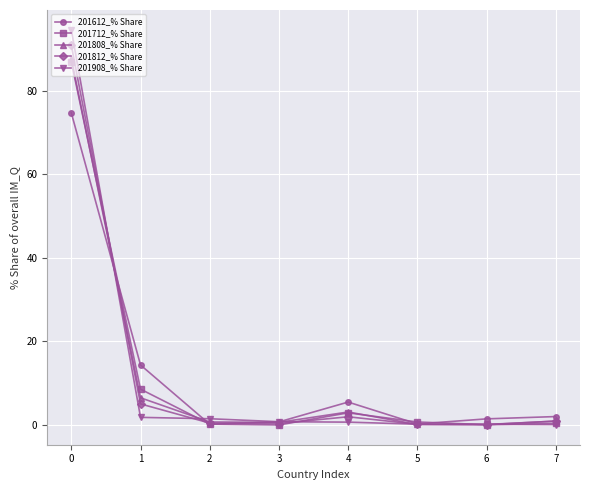

What is the spread (max minus min) of values at 1?

12.5